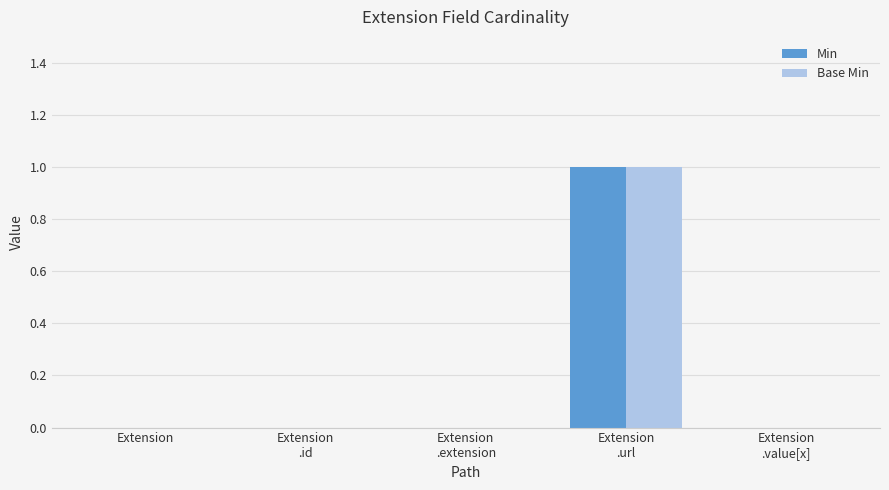

Is it true that Base Min equals 0 at Extension?

True